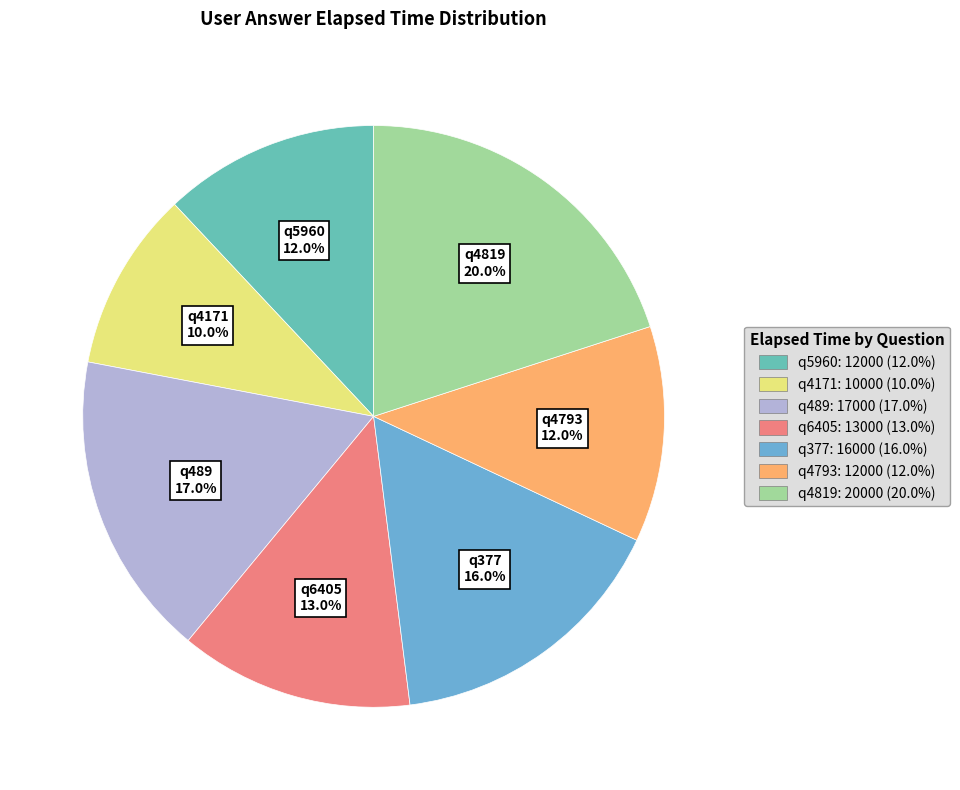

Between q4793 and q489, which is larger?

q489